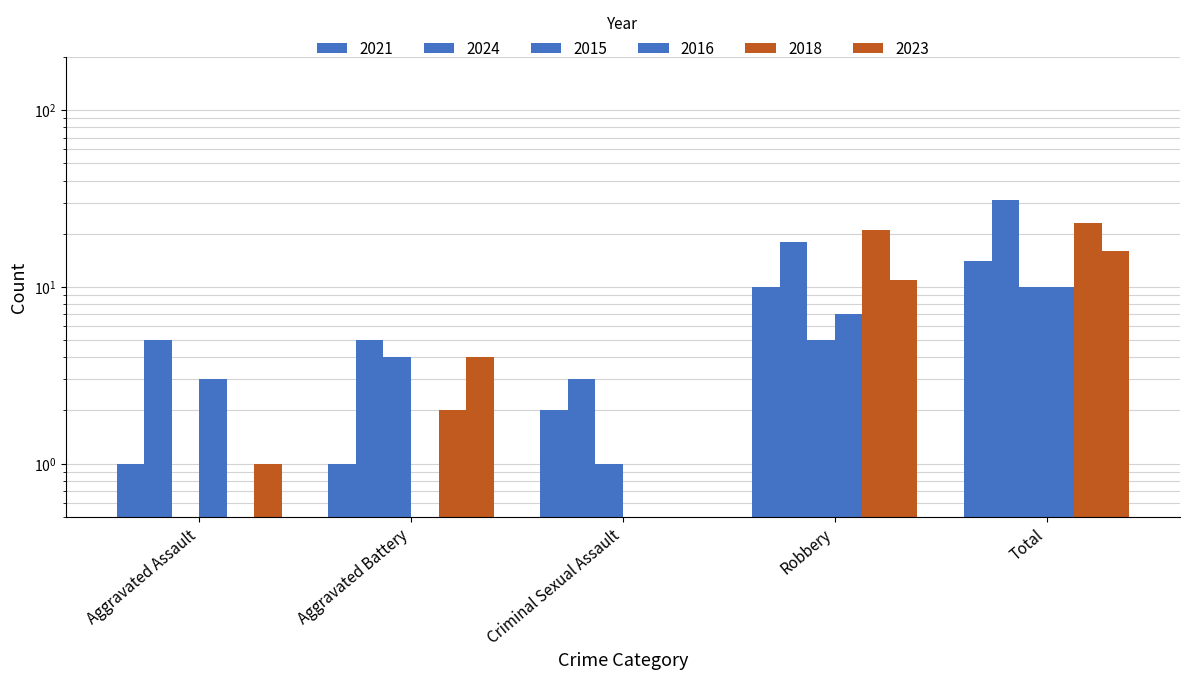

At which category is the sum across all series the highest?

Total